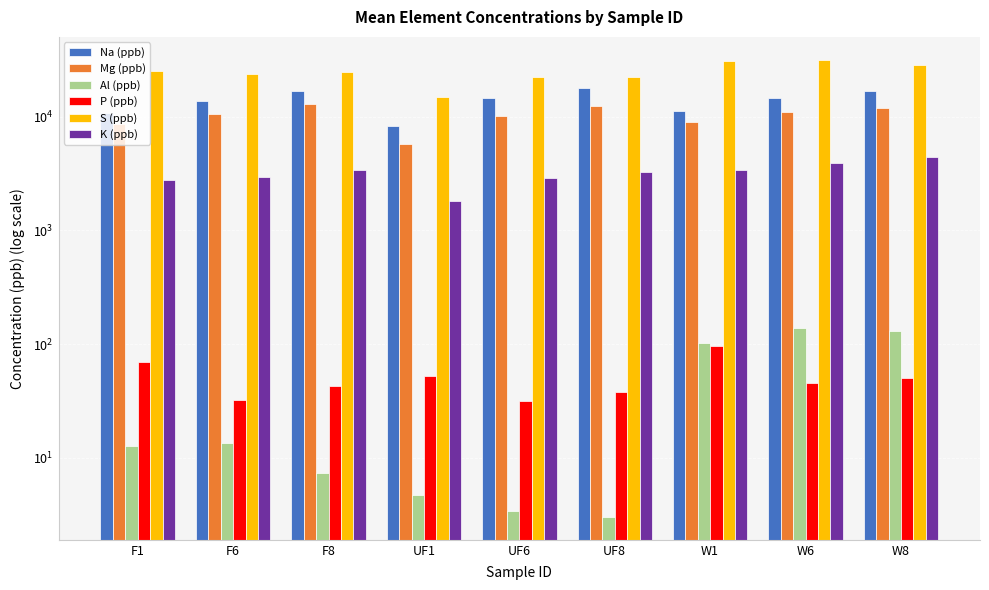

The value of K (ppb) at W6 is 828.8. True or false?

False